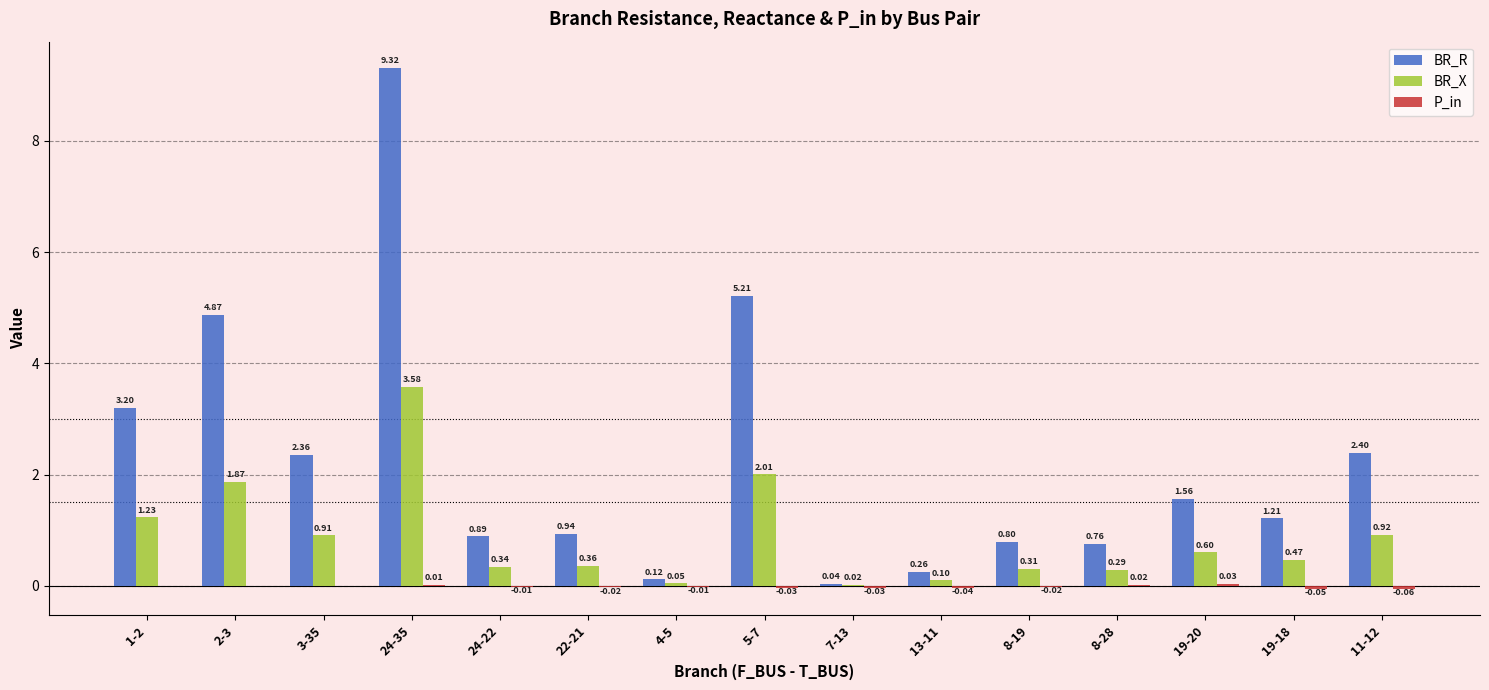

Which series has the largest total across all categories?

BR_R